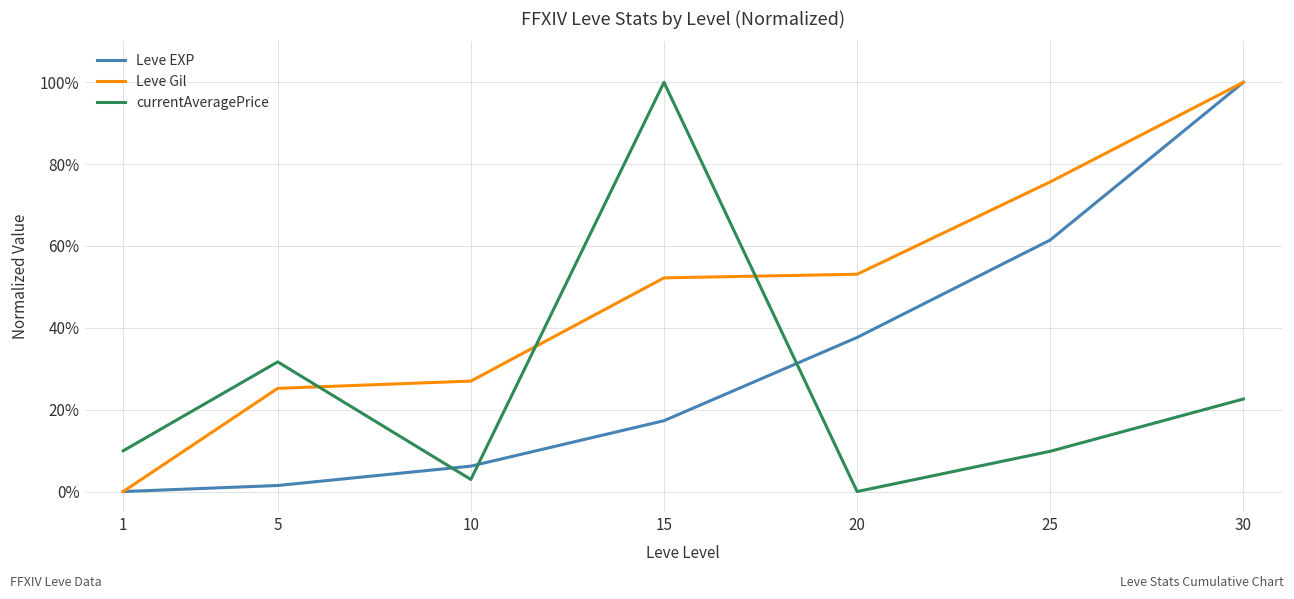

Which series has the largest total across all categories?

Leve Gil